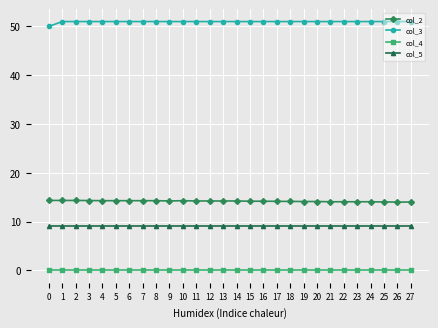

Which series has the largest total across all categories?

col_3